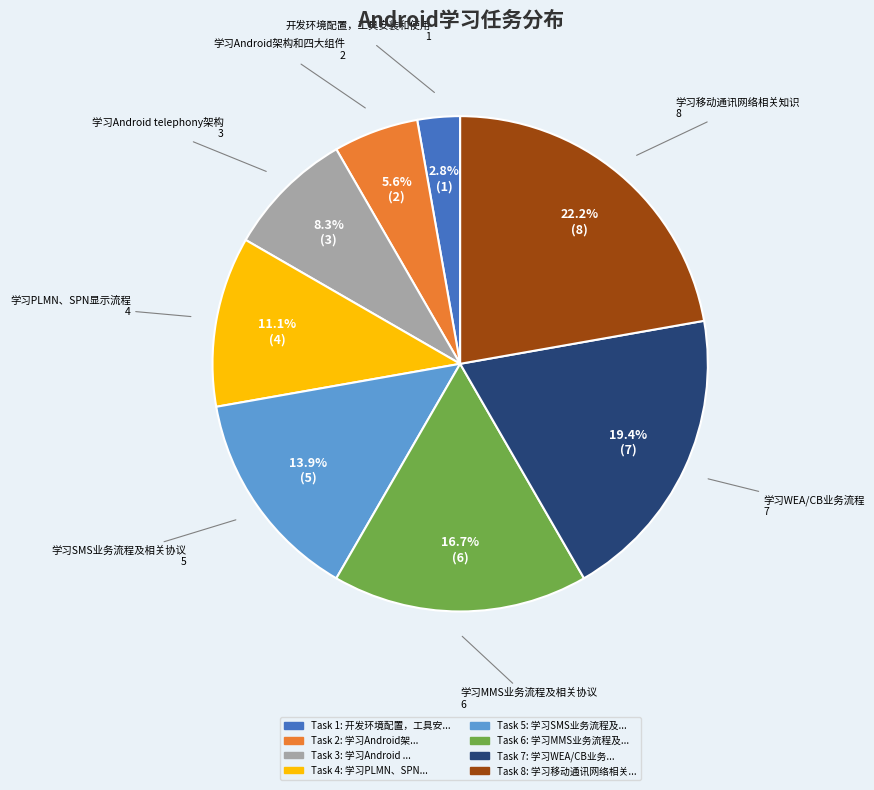

True or false: 学习WEA/CB业务流程 accounts for 30% of the total.

False